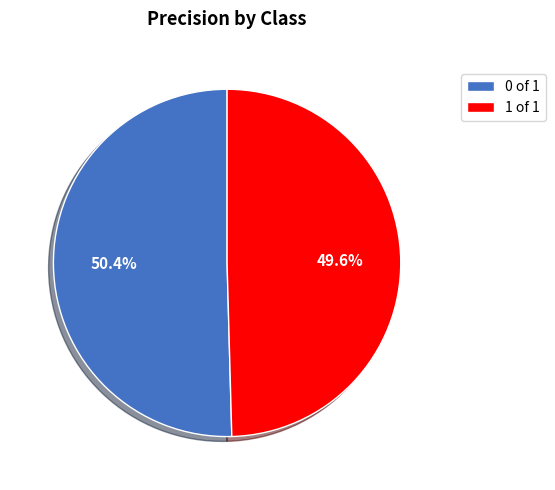

To the nearest percent, what portion does 1 represent?

50%